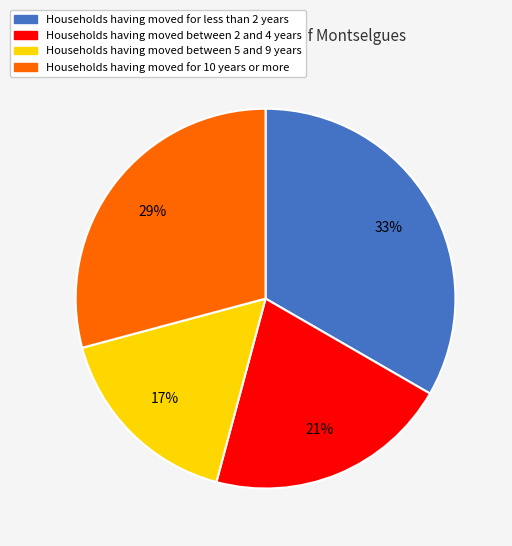

Does any single category account for the majority?

No